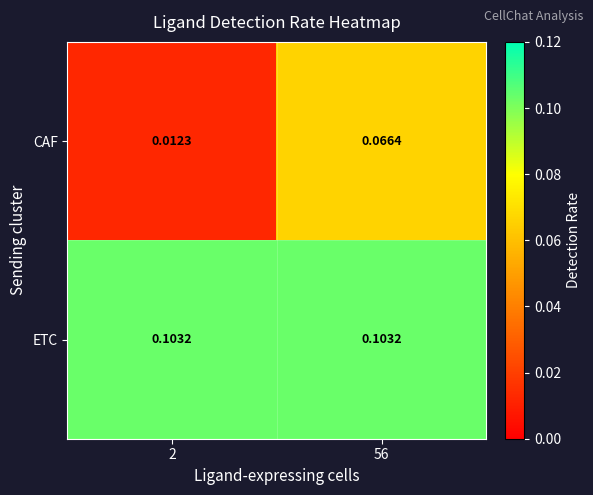

Rank the series by their average value, from highest to lowest.

ETC, CAF